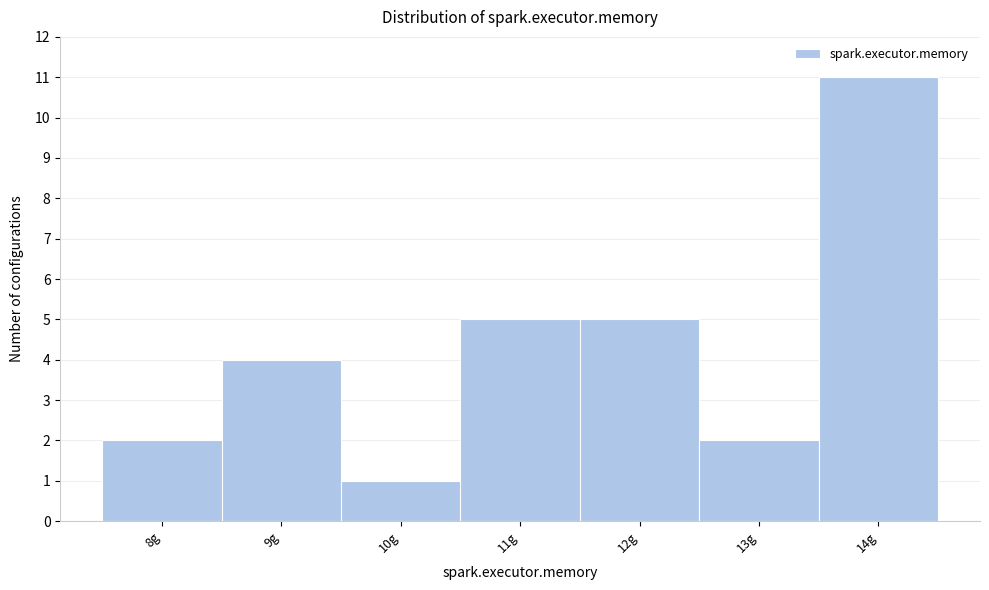

Reading left to right, list every bar in this chart as the range it spans on the x-axis followed by its height. The values are not printed on the chart, so give them approximately, as read against the axis.

7.5 to 8.5: 2
8.5 to 9.5: 4
9.5 to 10.5: 1
10.5 to 11.5: 5
11.5 to 12.5: 5
12.5 to 13.5: 2
13.5 to 14.5: 11